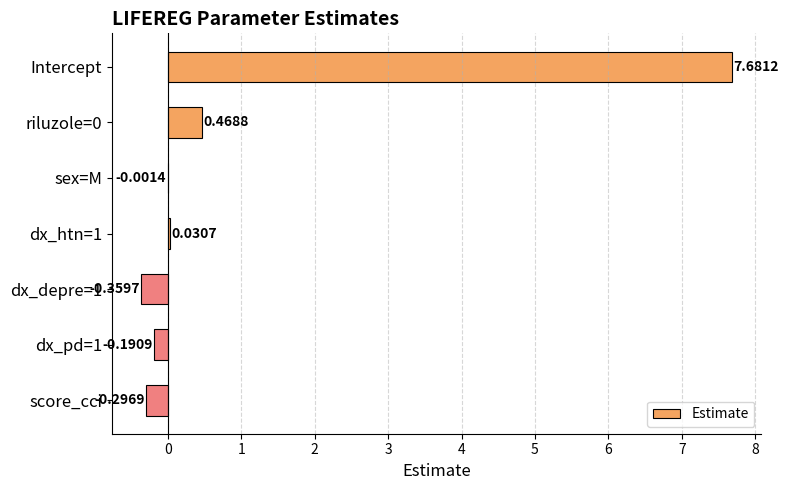

How many distinct data groups are displayed?

1